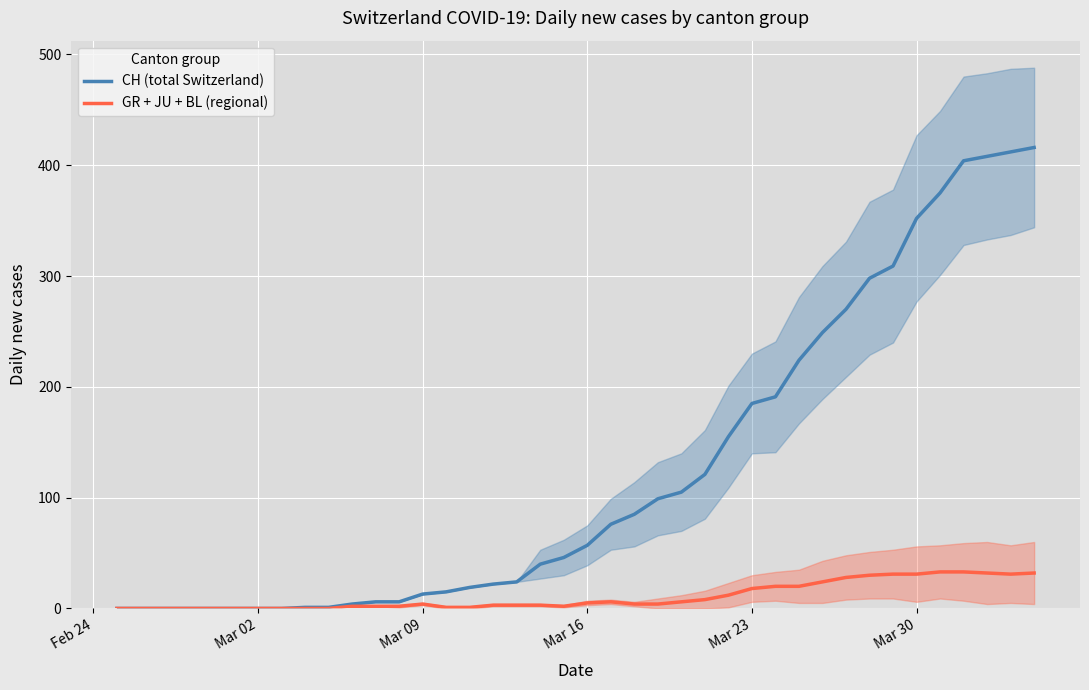

Reading left to right, list all the values displayed in this chart.

CH (total Switzerland): 0	0	0	0	0	0	0	0	1	1	4	6	6	13	15	19	22	24	40	46	57	76	85	99	105	121	155	185	191	224	249	270	298	309	352	375	404	408	412	416
GR + JU + BL (regional): 0	0	0	0	0	0	0	0	0	0	2	2	2	4	1	1	3	3	3	2	5	6	4	4	6	8	12	18	20	20	24	28	30	31	31	33	33	32	31	32